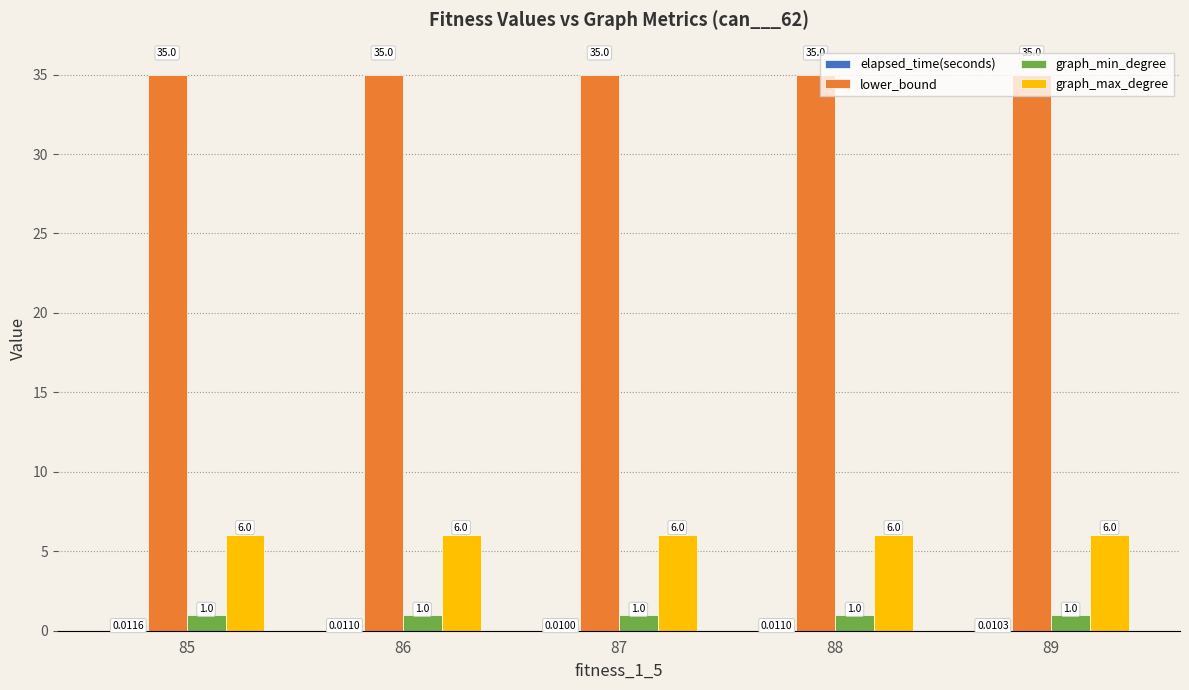

Are the bars grouped side by side (vs. stacked)?

Yes